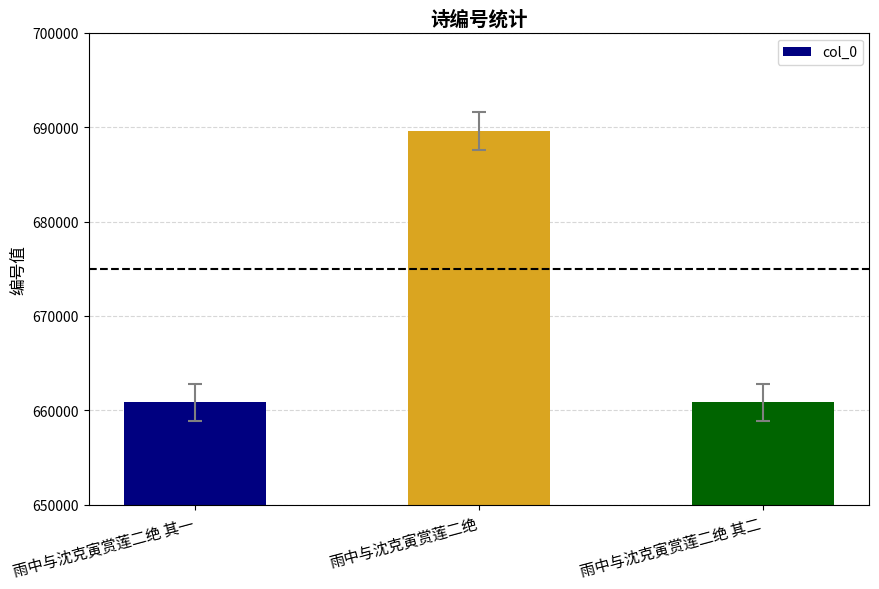

What is the change in value from 雨中与沈克寅赏莲二绝 其一 to 雨中与沈克寅赏莲二绝 其二?

+1